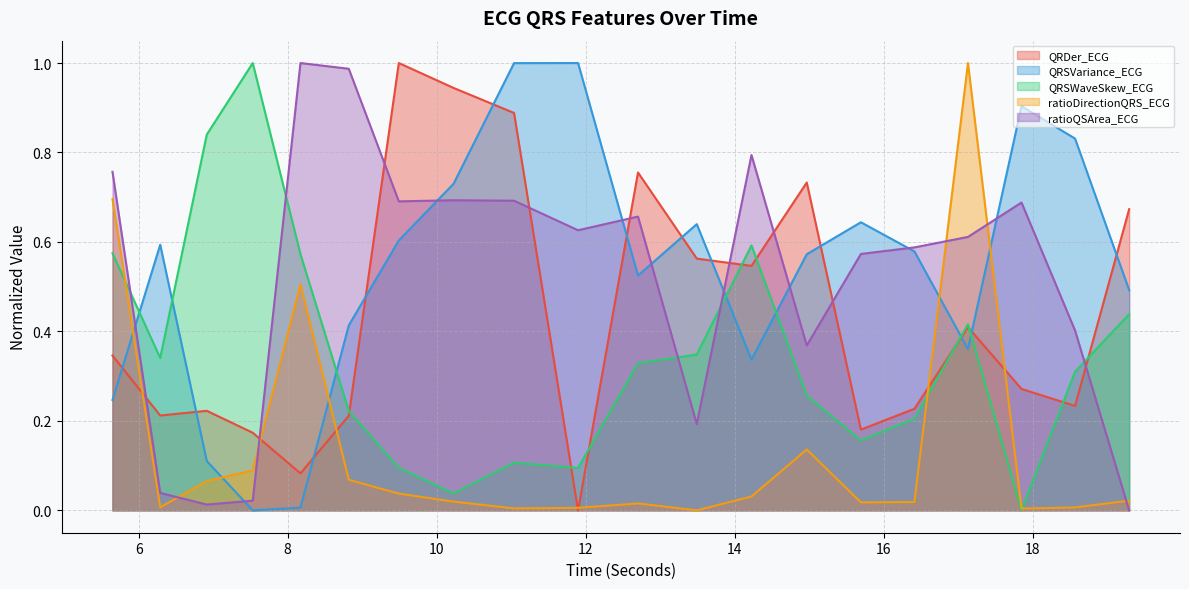

At which category does ratioQSArea_ECG reach its first local valley?

6.9140625